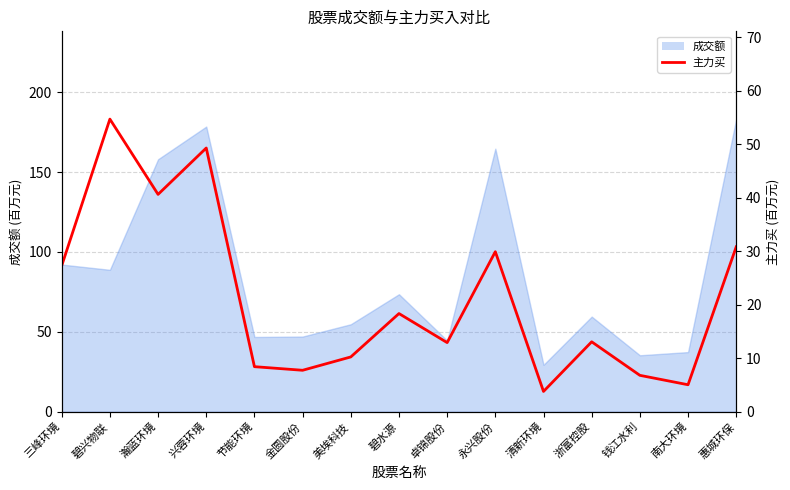

True or false: there are more than 2 points higher than both neighbors.

True